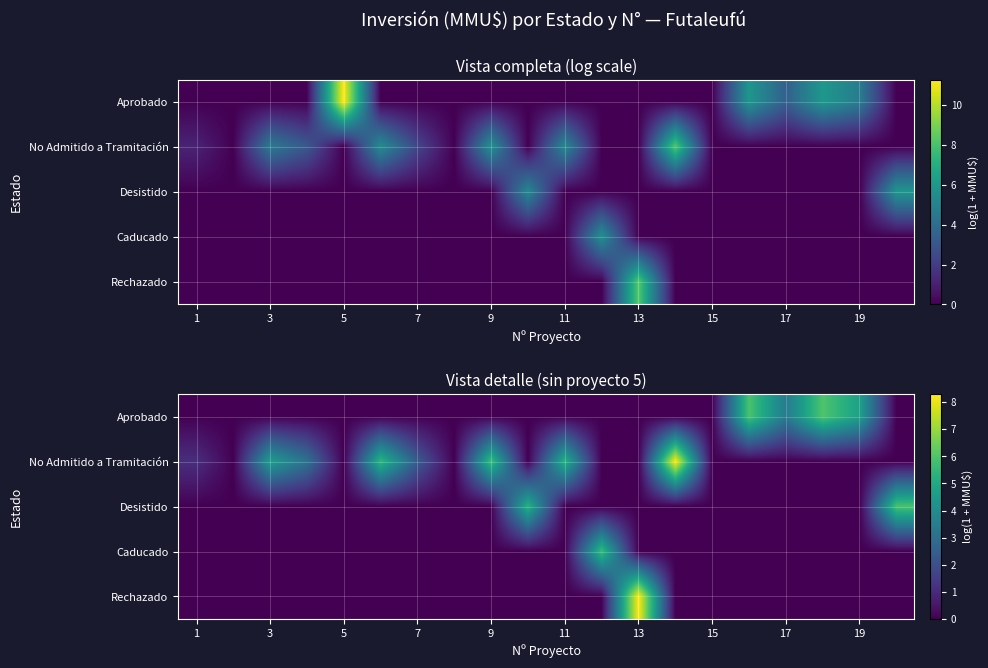

The Desistido series shows 0.0 at 1. True or false?

True